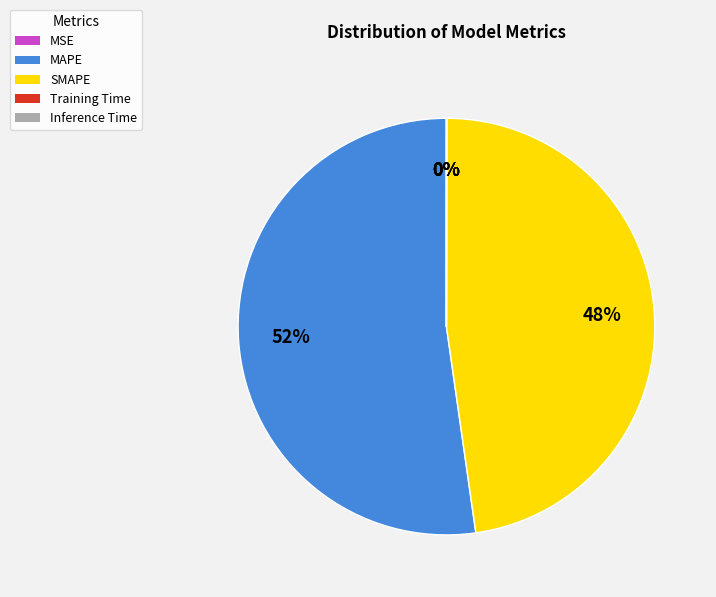

Do MAPE and SMAPE together represent more than half of the pie?

Yes